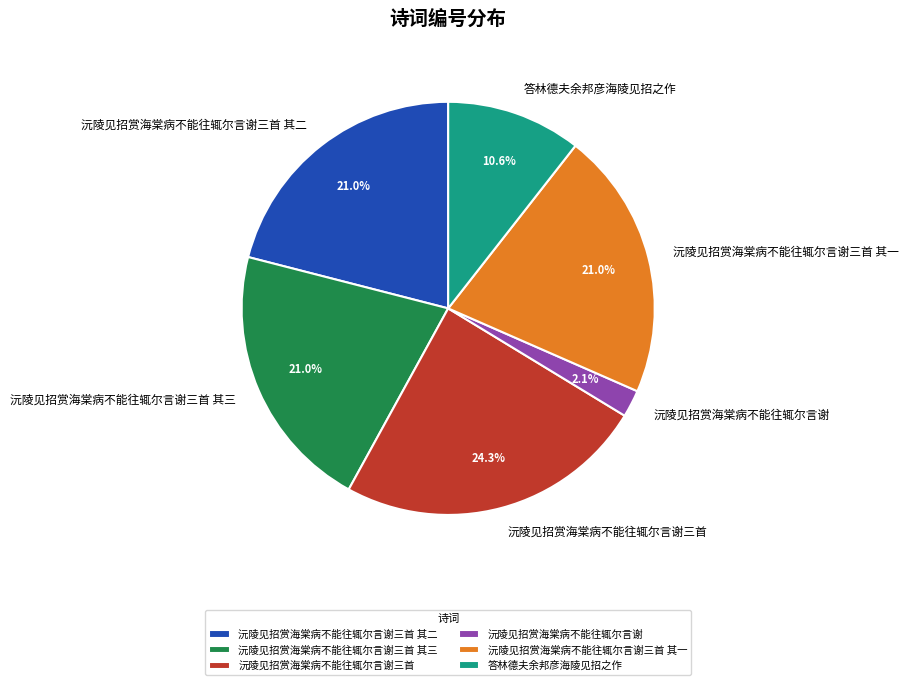

Is it true that 沅陵见招赏海棠病不能往辄尔言谢三首 is 24% of the pie?

True